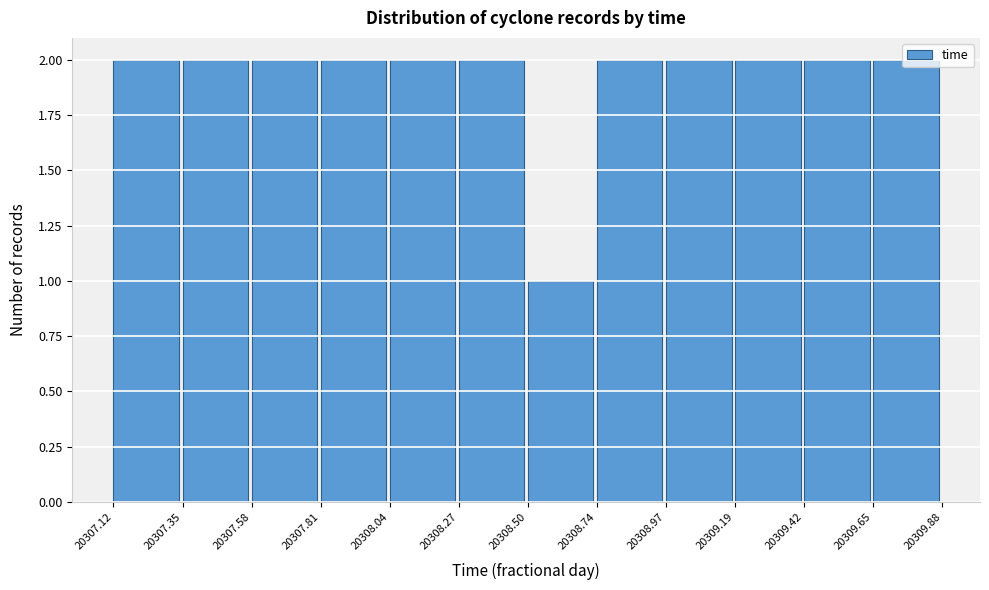

Reading left to right, transcribe this chart: for each bar, give the range it covers on the x-axis and its height. The values are not printed on the chart, so give them approximately, as read against the axis.

20307.12 to 20307.35: 2
20307.35 to 20307.58: 2
20307.58 to 20307.81: 2
20307.81 to 20308.04: 2
20308.04 to 20308.27: 2
20308.27 to 20308.50: 2
20308.50 to 20308.74: 1
20308.74 to 20308.97: 2
20308.97 to 20309.19: 2
20309.19 to 20309.42: 2
20309.42 to 20309.65: 2
20309.65 to 20309.88: 2